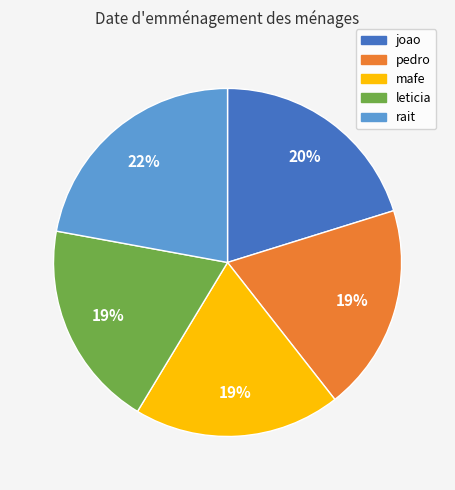

To the nearest percent, what is the difference between the largest and smallest slice percentages?

3%